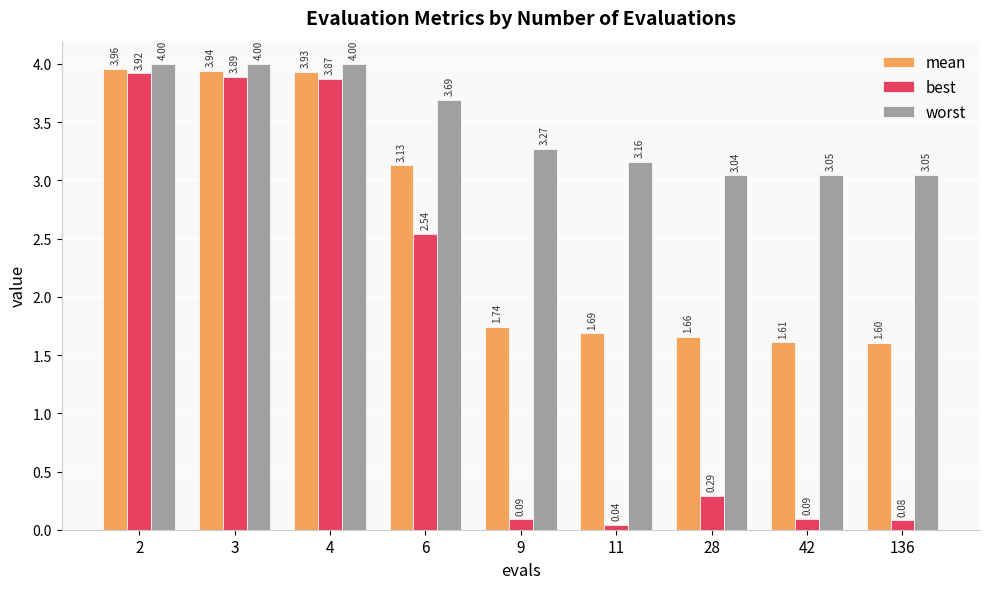

At how many categories does at least one series exceed 1?

9